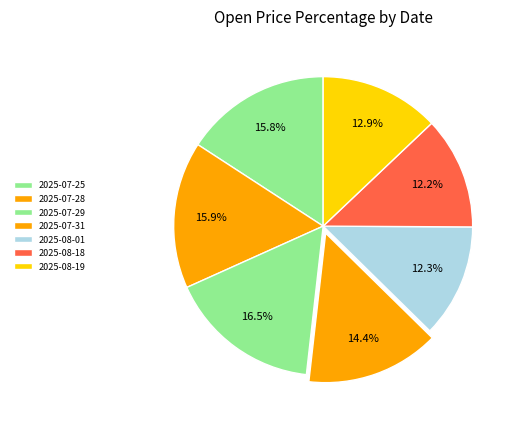

What percentage is NOT represented by 2025-07-25?

84.2%